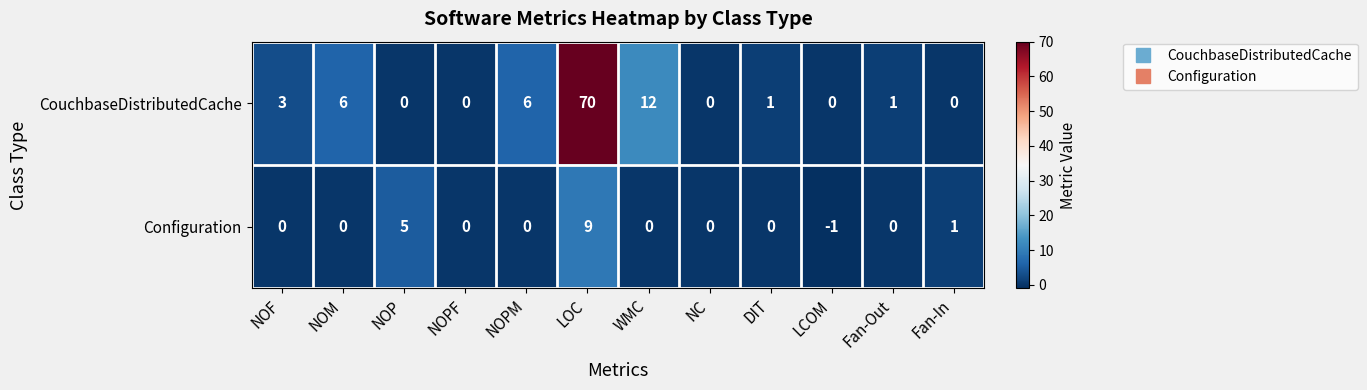

How many positive values does the CouchbaseDistributedCache series have?

7